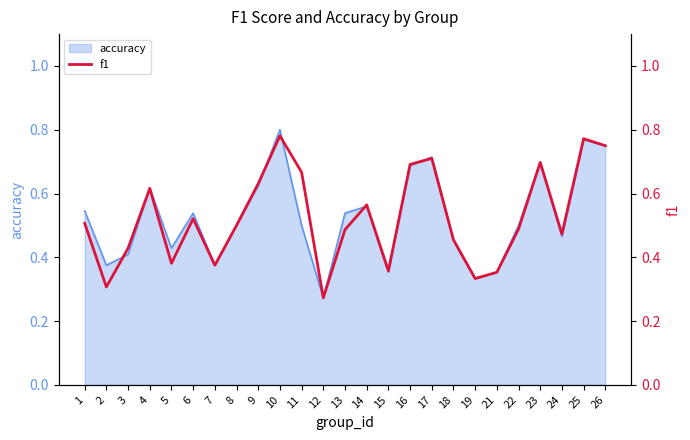

The value of accuracy at 21 is 0.2. True or false?

False